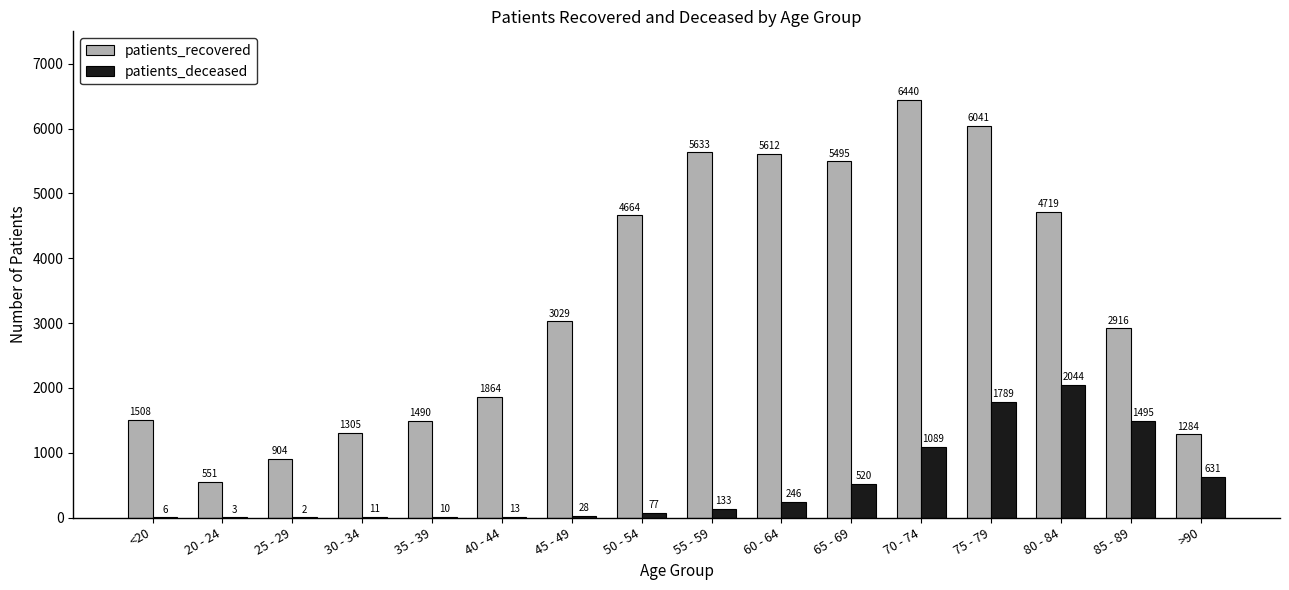

At which category is the sum across all series the highest?

75 - 79